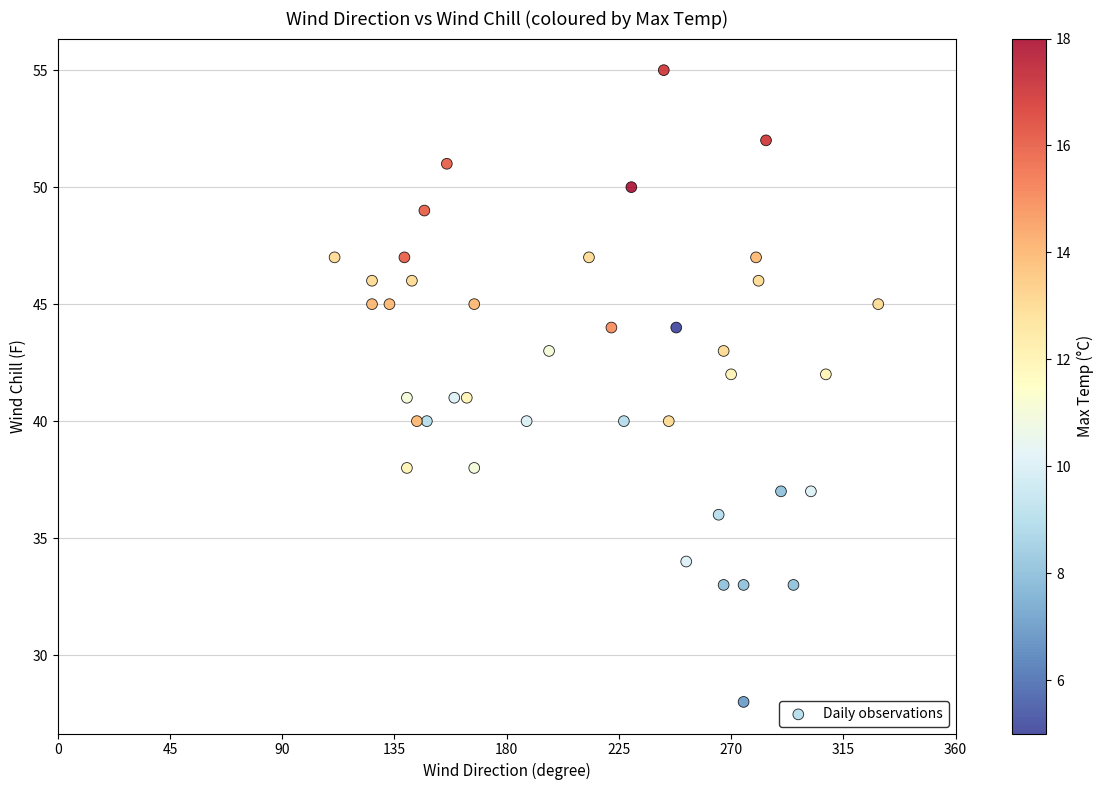

What is the range of Y values (max minus min)?

27